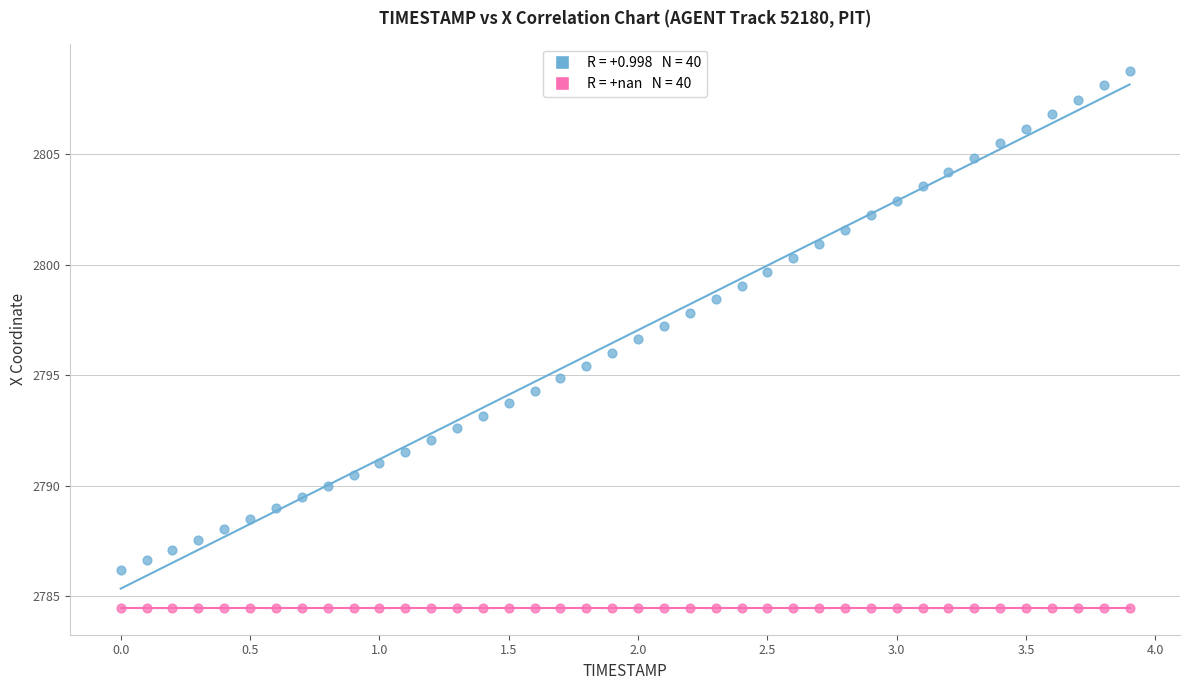

Count the number of points in this scatter plot.

80